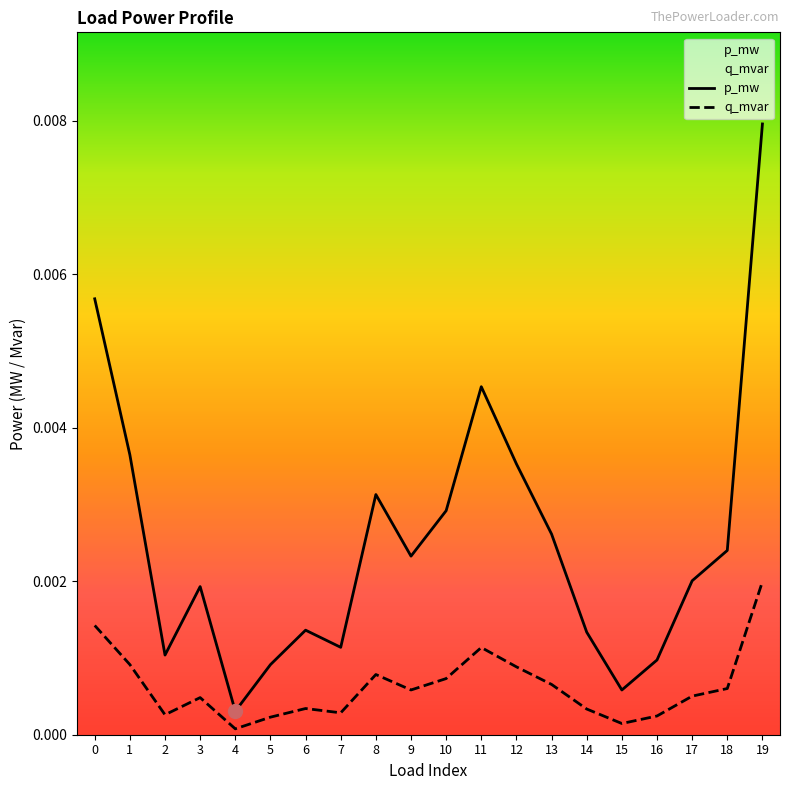

Which series has the largest range (max minus min)?

p_mw